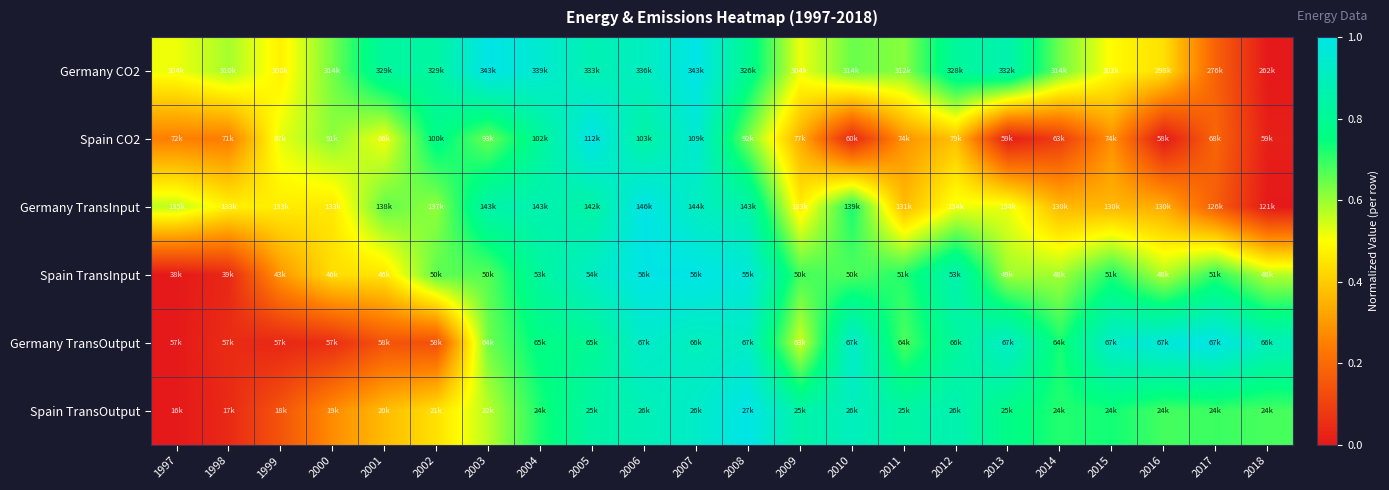

Which series has the largest range (max minus min)?

Germany CO2